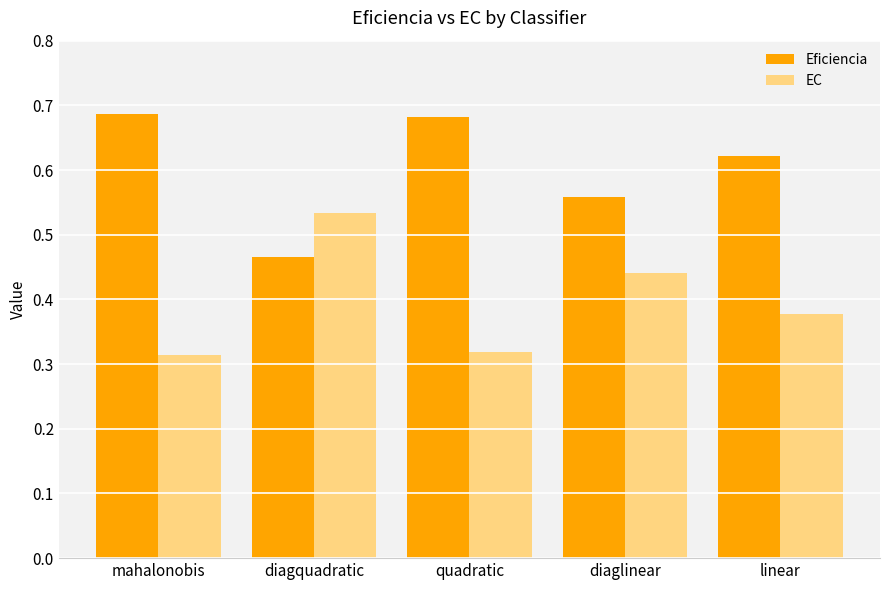

How many groups of bars are there?

5